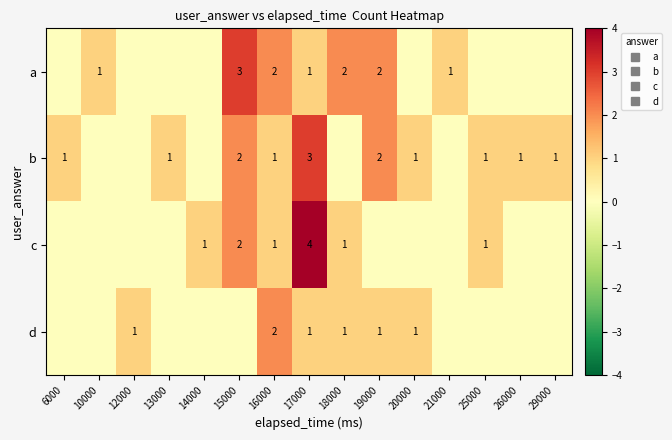

Which series has the largest range (max minus min)?

c